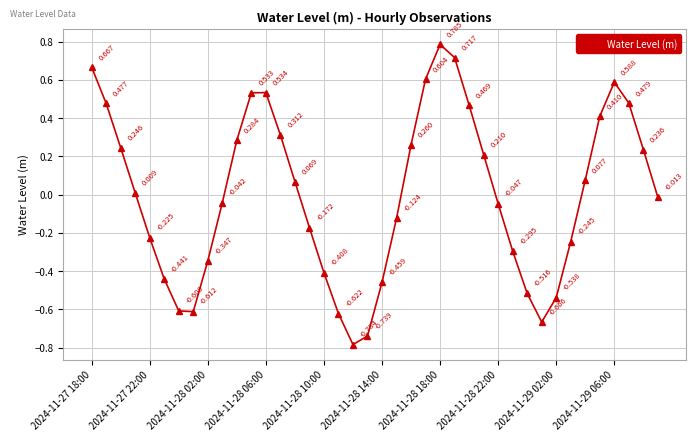

True or false: there are more than 1 points higher than both neighbors.

True